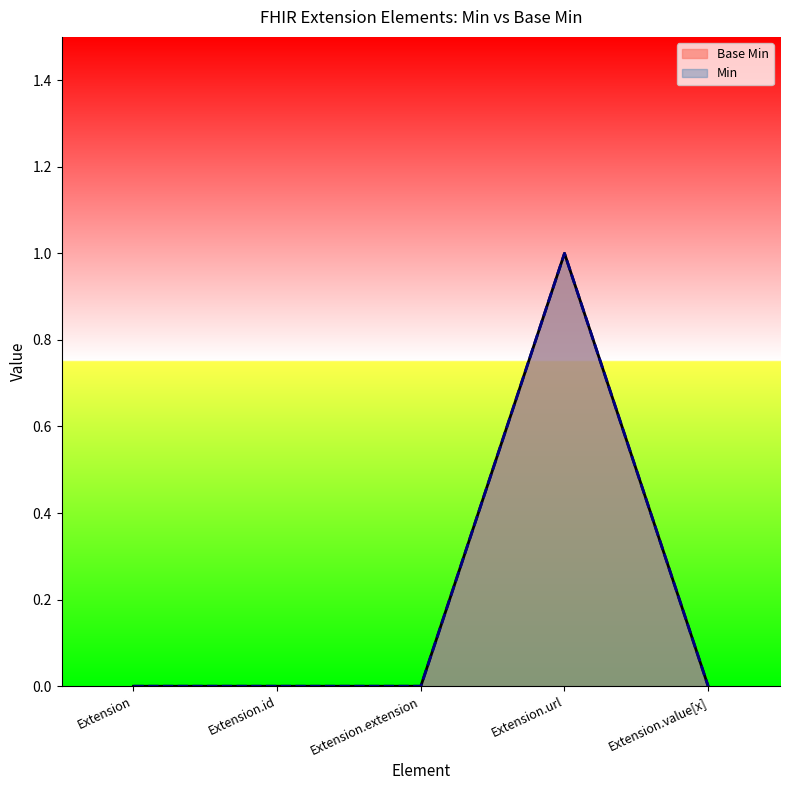

How many values are between 0 and 1?

5